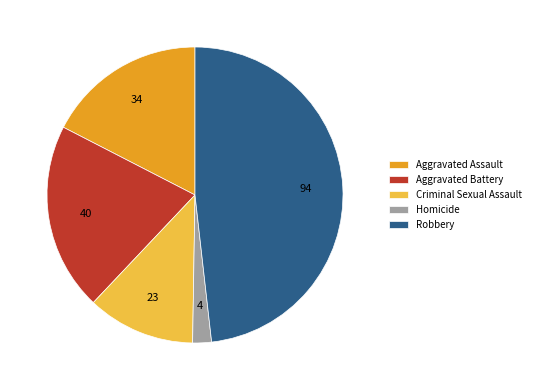

What is the ratio of the value at Criminal Sexual Assault to the value at Aggravated Battery?

0.6